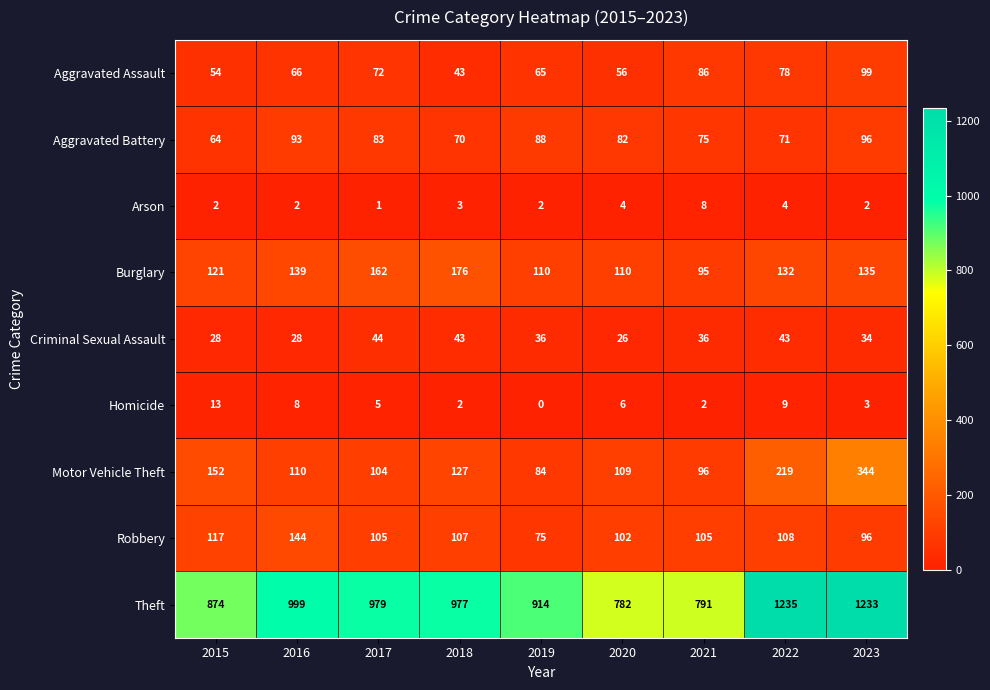

The value of Aggravated Assault at 2020 is 37. True or false?

False